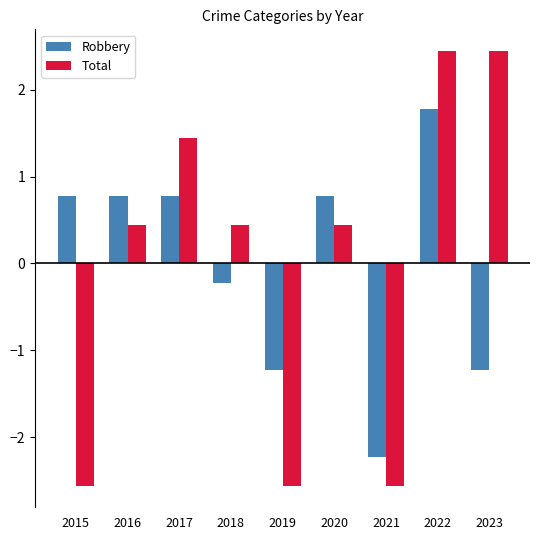

What is the lowest value of the Total series?

-2.6